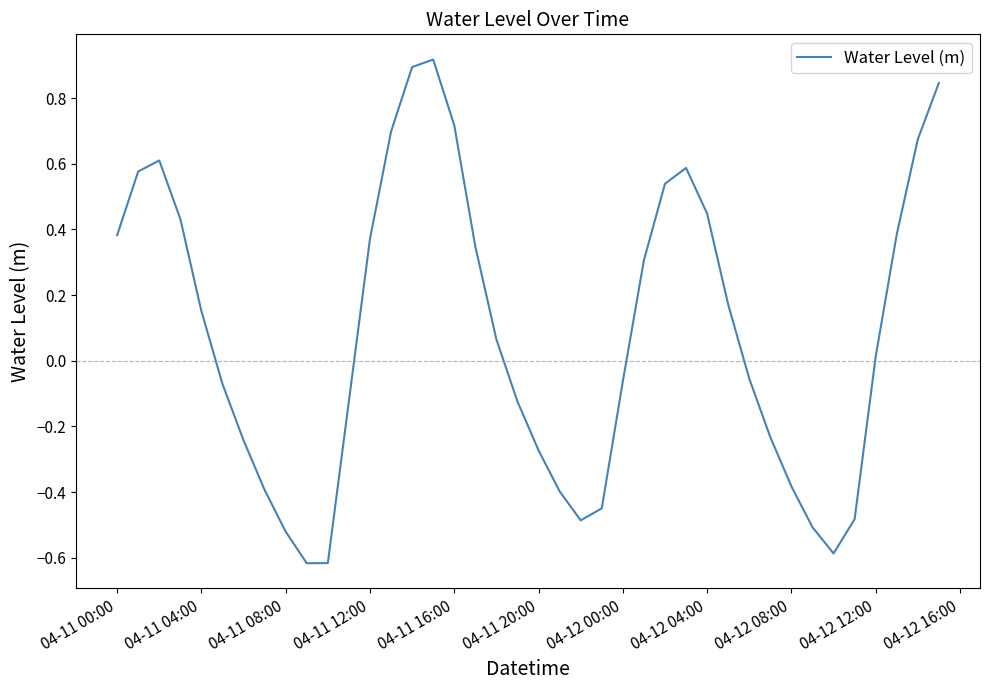

What is the difference between the maximum and minimum values?

1.5